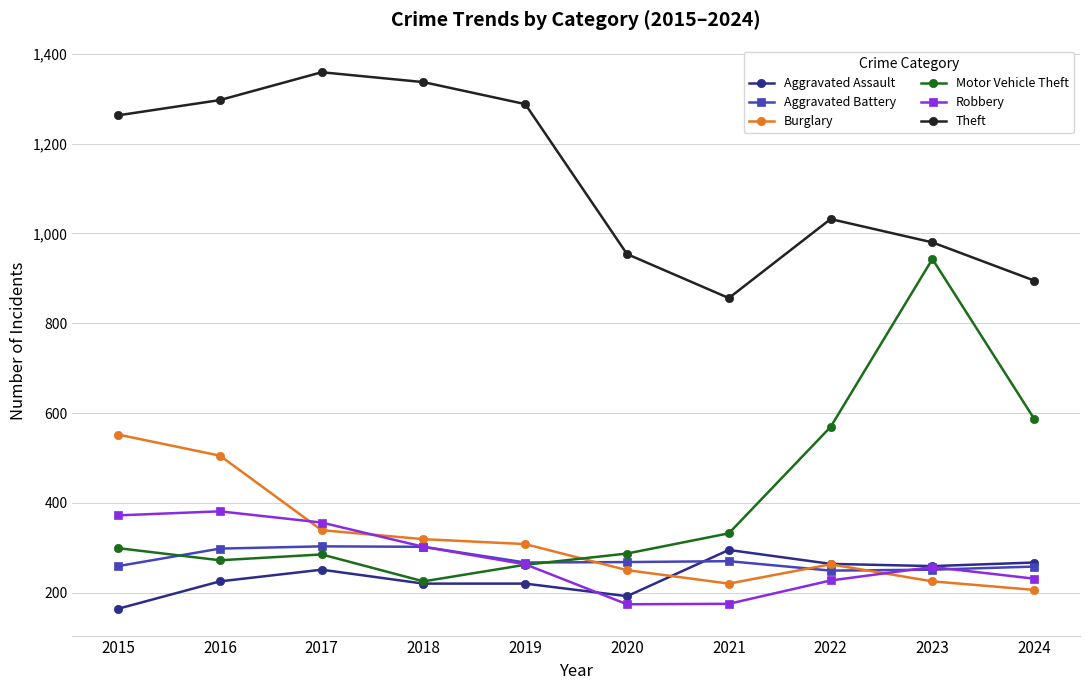

Is the value of Theft at 2017 greater than the value of Burglary at 2017?

Yes